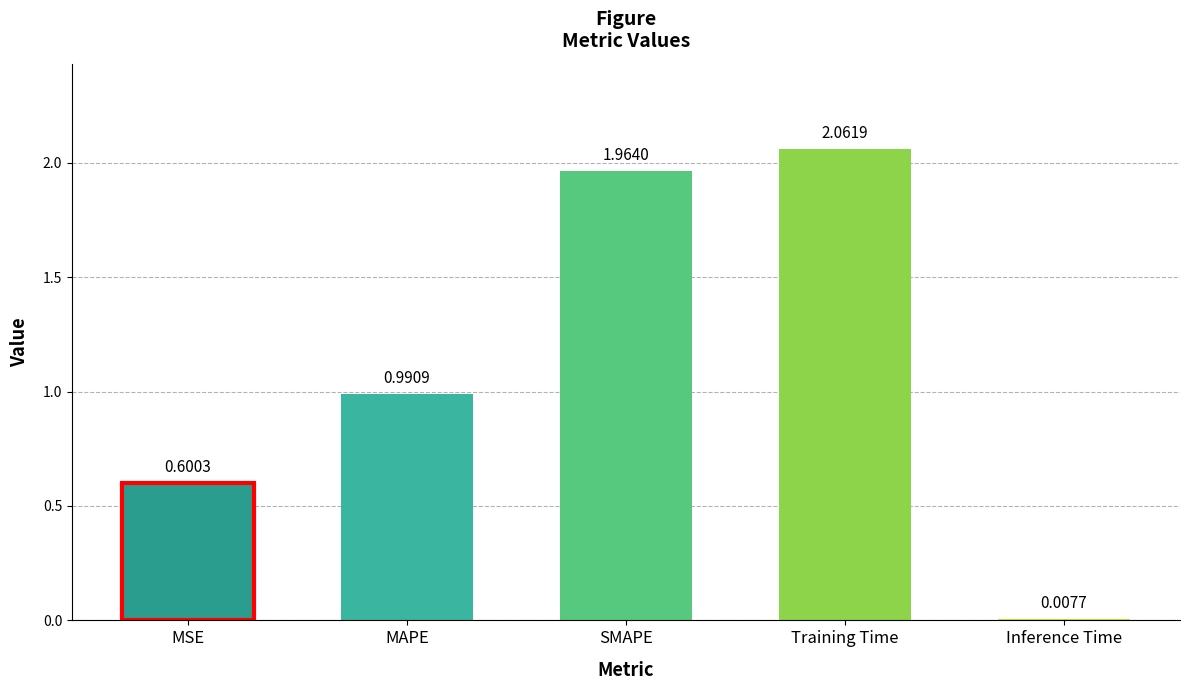

Rank the categories by value from highest to lowest.

Training Time, SMAPE, MAPE, MSE, Inference Time